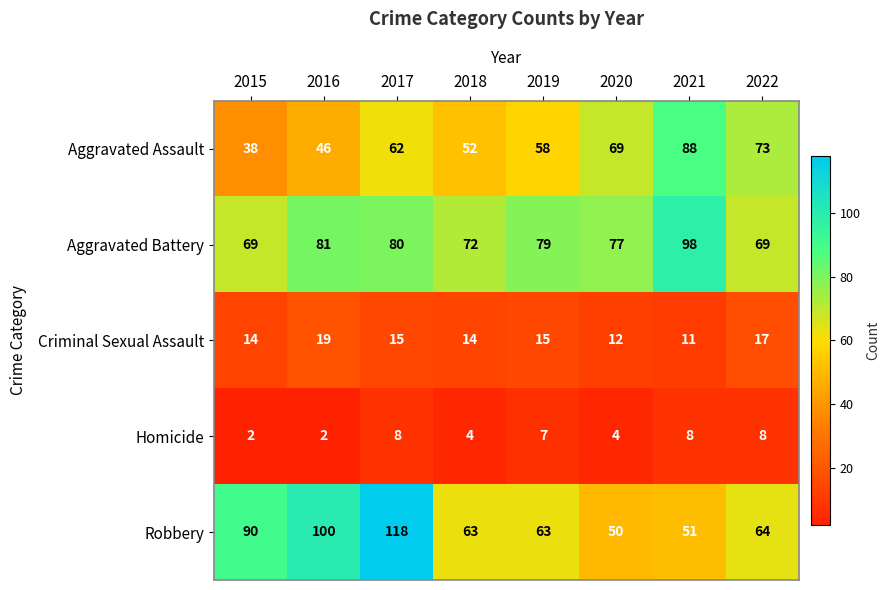

Count the number of data series in this chart.

5